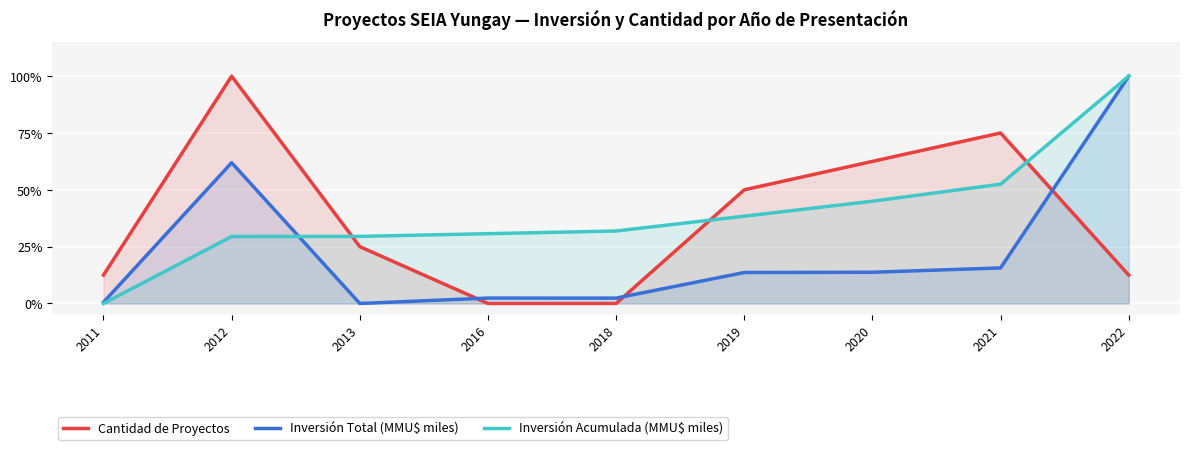

After their last crossing, which series has the higher values: Cantidad de Proyectos or Inversión Acumulada (MMU$ miles)?

Inversión Acumulada (MMU$ miles)